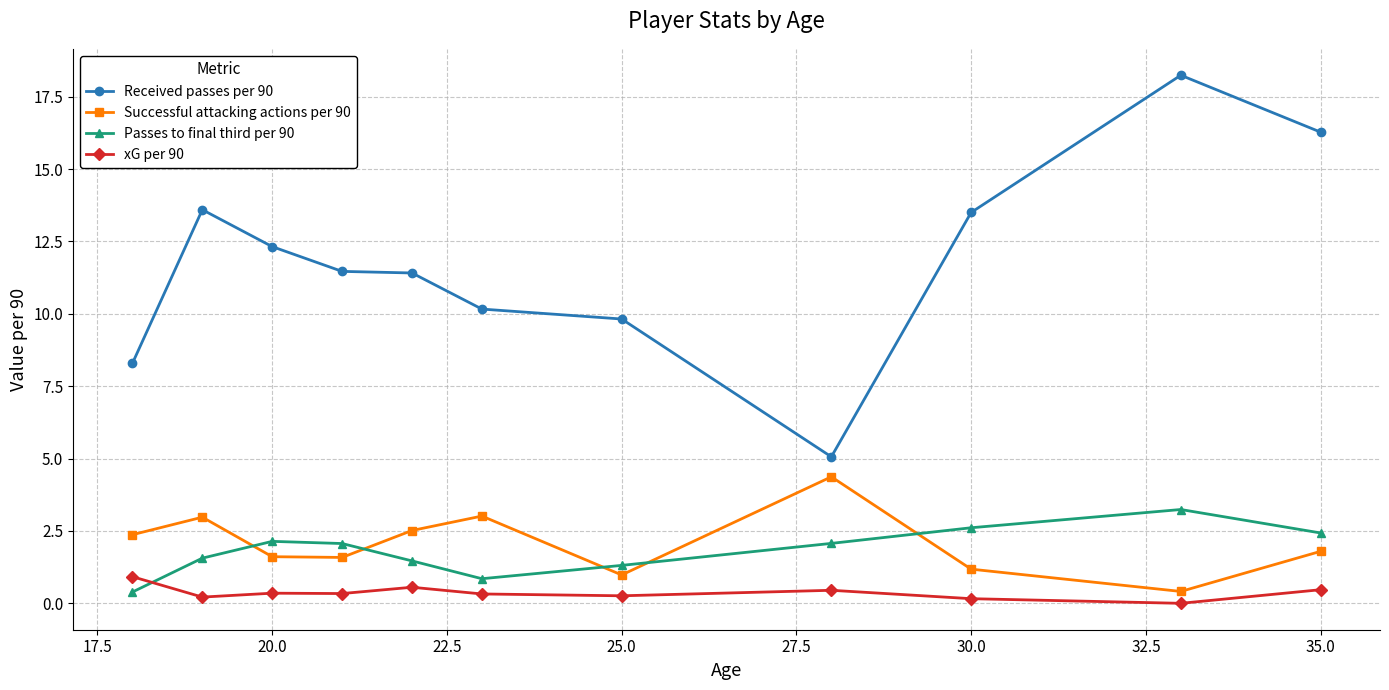

How many data points in Passes to final third per 90 are above 2?

6